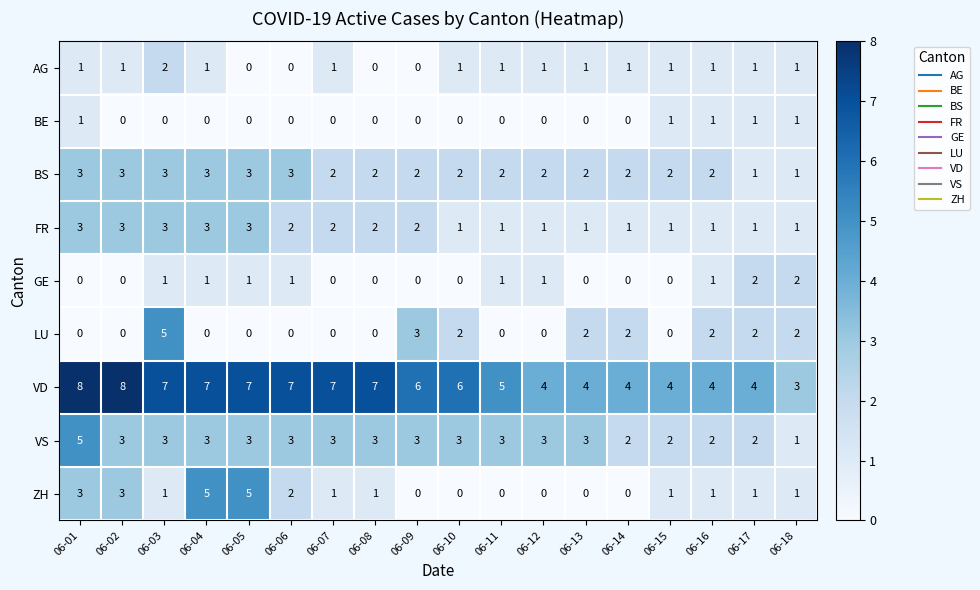

What is the highest value of the VS series?

5